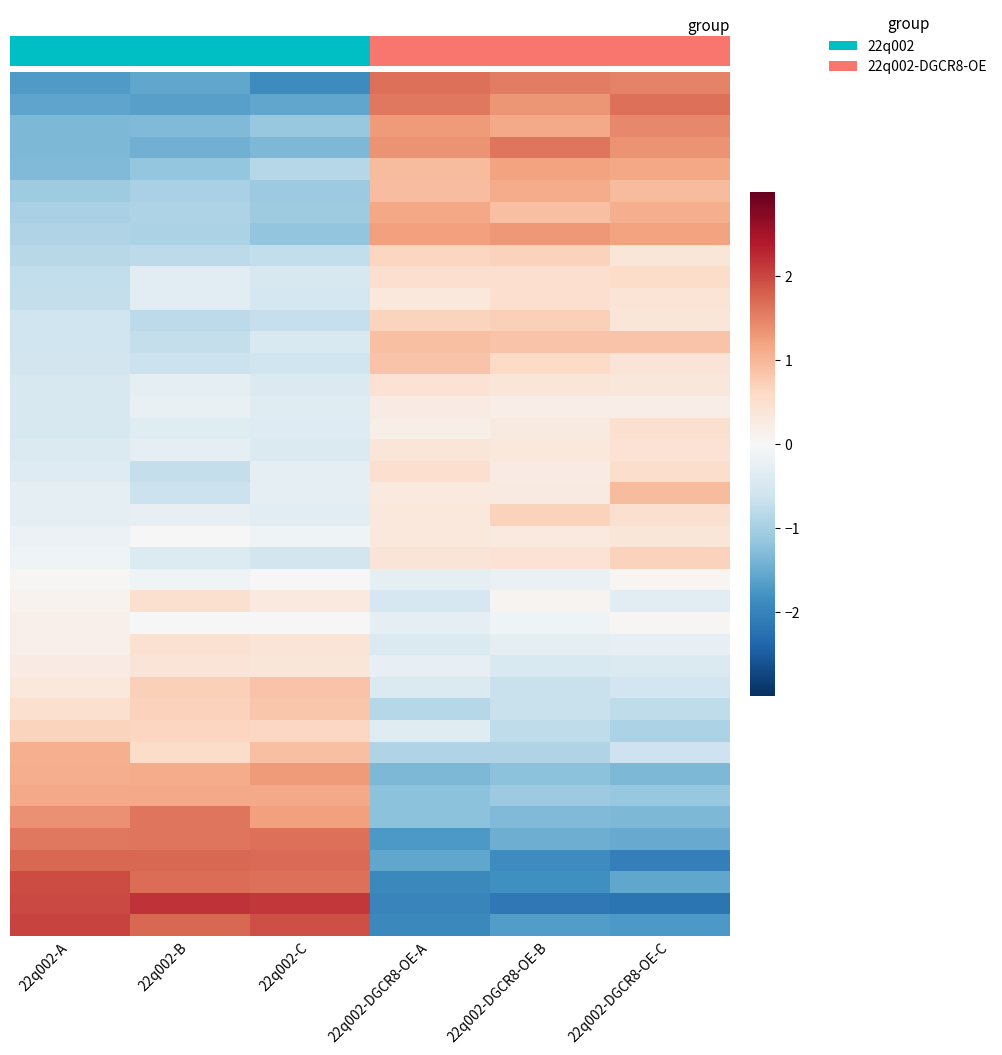

At how many categories does at least one series exceed -1?

6